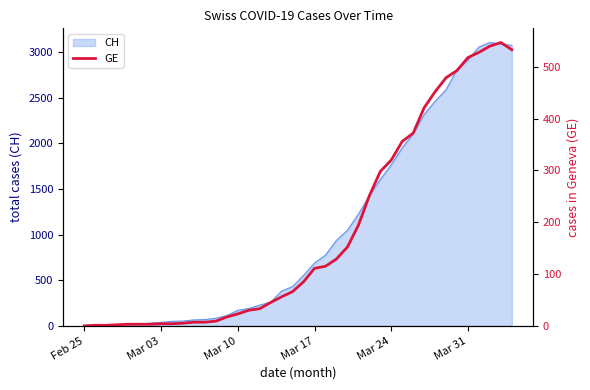

What is the highest value of the CH series?

3107